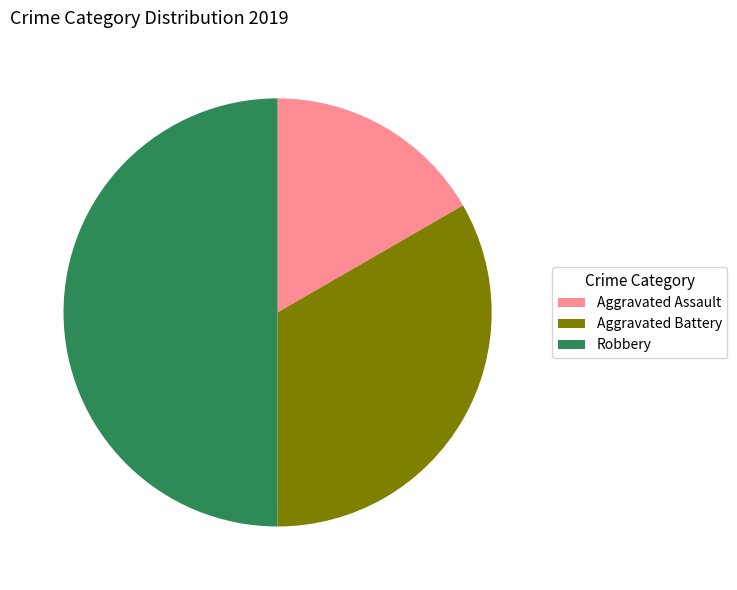

Rank the categories by value from highest to lowest.

Robbery, Aggravated Battery, Aggravated Assault